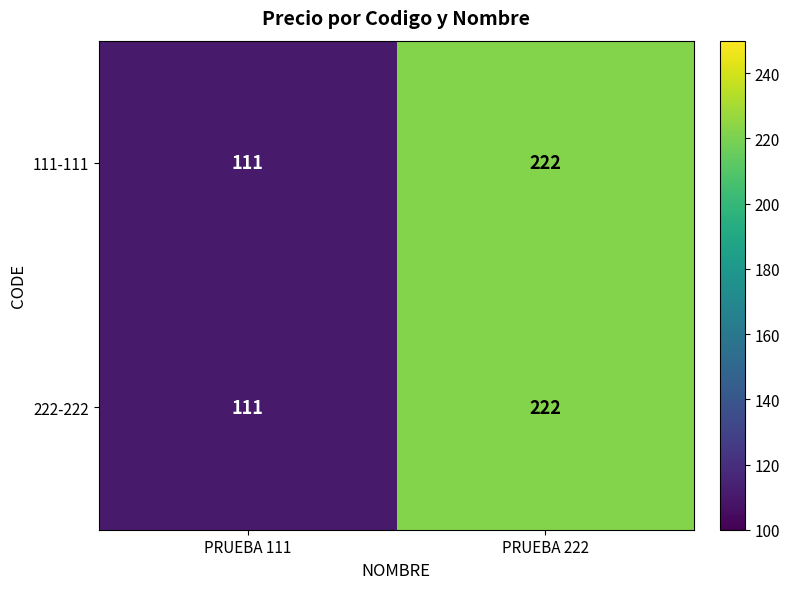

Reading left to right, transcribe all the data shown in this chart.

111-111: PRUEBA 111=111	PRUEBA 222=222
222-222: PRUEBA 111=111	PRUEBA 222=222